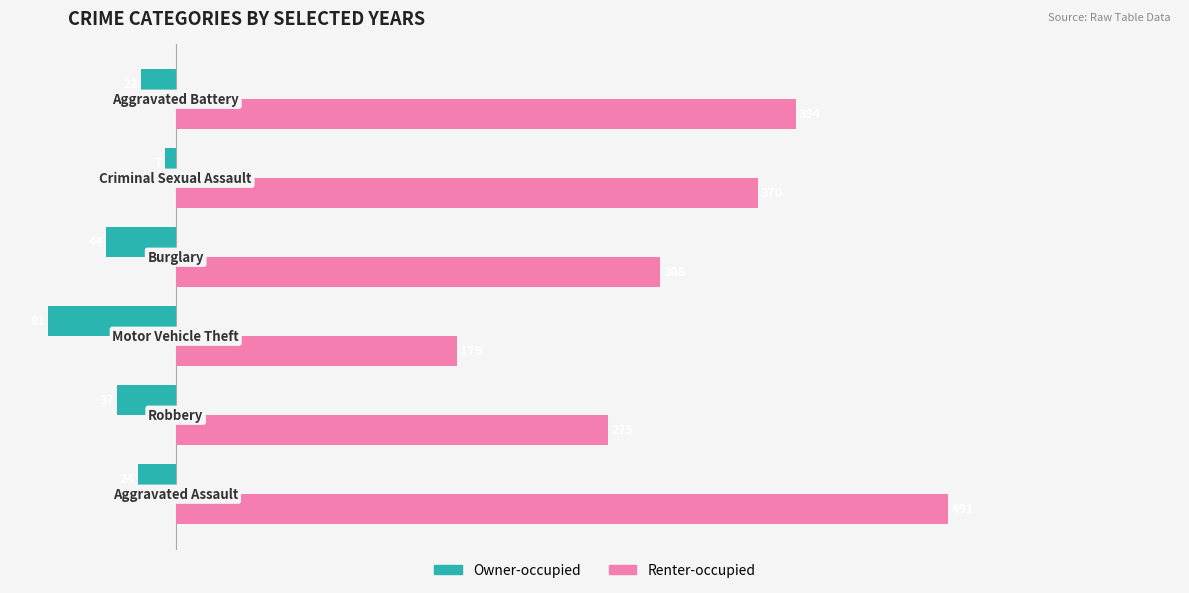

Which series has the widest spread of values?

Renter-occupied